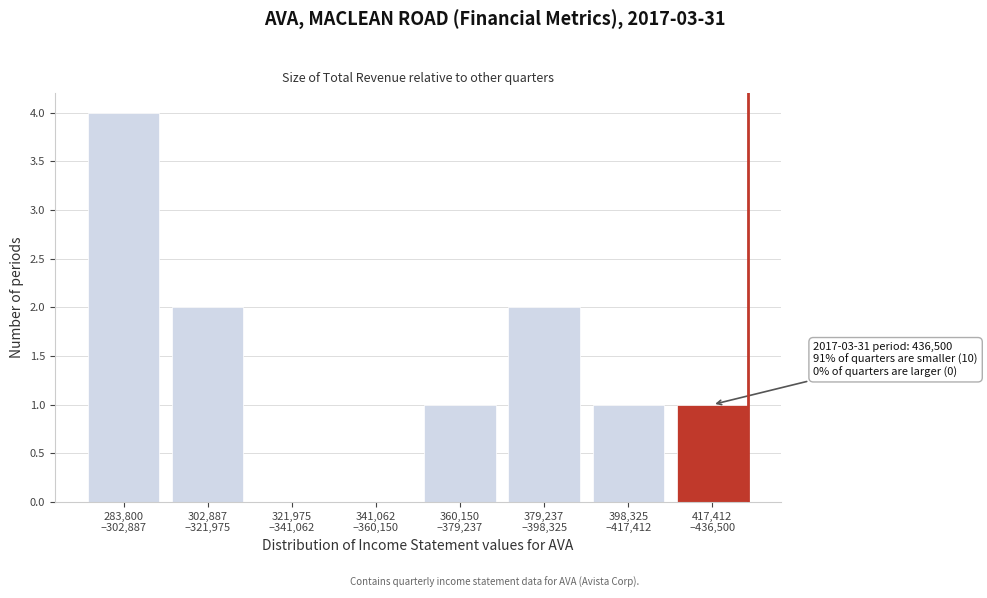

What is the greatest value displayed?

4